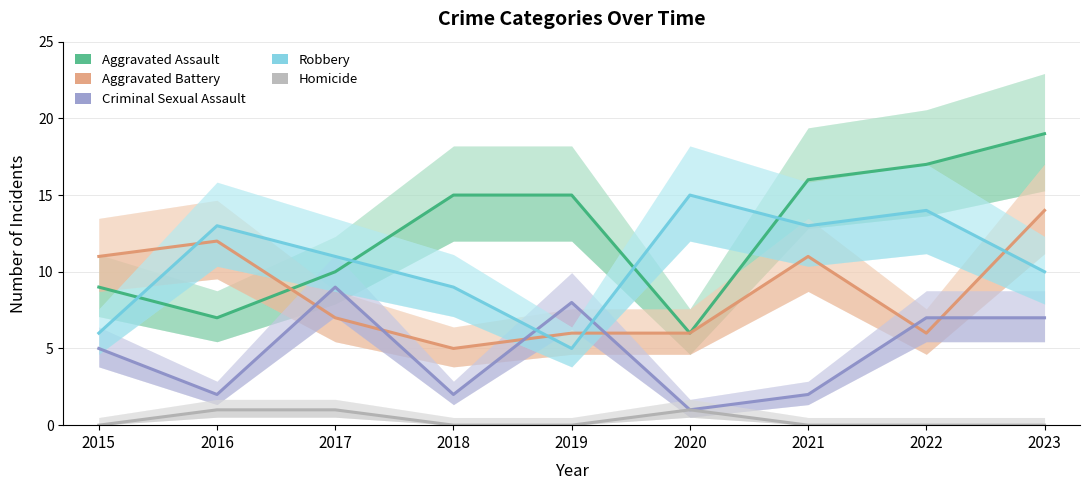

Where is Homicide nearest to the value 0?

2015